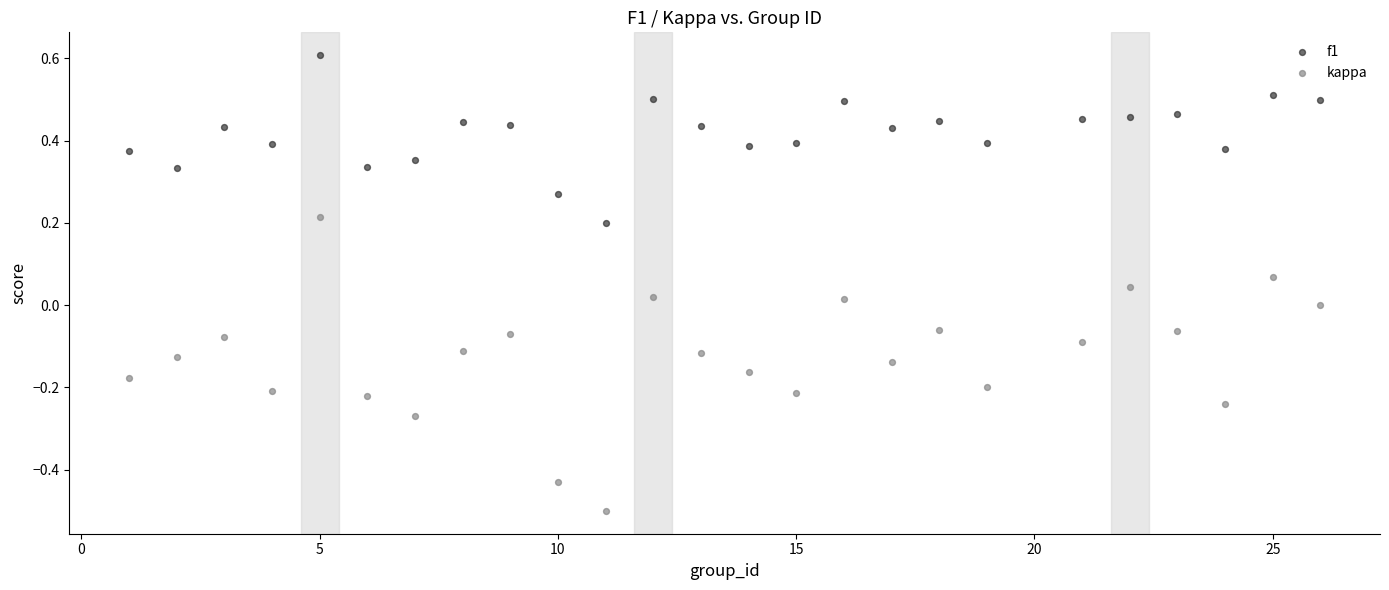

Across all data points, what is the range of X values (max minus min)?

25.0